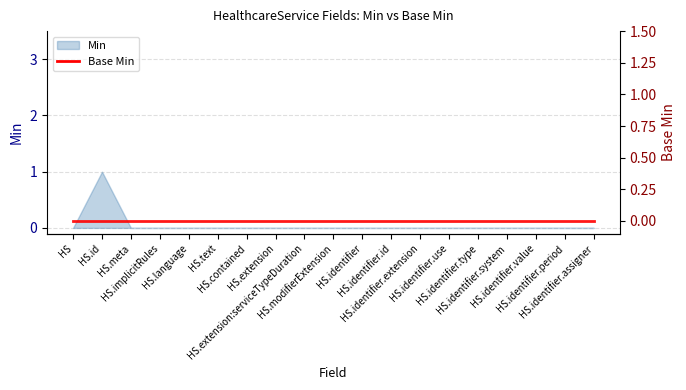

Rank the categories by value from lowest to highest.

HealthcareService, HealthcareService.meta, HealthcareService.implicitRules, HealthcareService.language, HealthcareService.text, HealthcareService.contained, HealthcareService.extension, HealthcareService.extension:serviceTypeDuration, HealthcareService.modifierExtension, HealthcareService.identifier, HealthcareService.identifier.id, HealthcareService.identifier.extension, HealthcareService.identifier.use, HealthcareService.identifier.type, HealthcareService.identifier.system, HealthcareService.identifier.value, HealthcareService.identifier.period, HealthcareService.identifier.assigner, HealthcareService.id